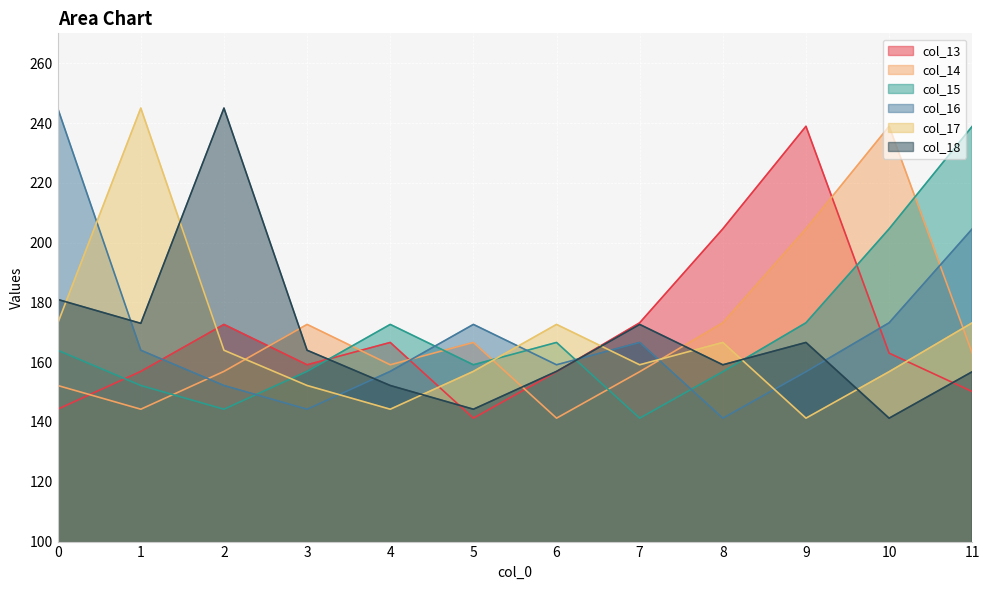

What is the average value of the col_13 series?

169.0